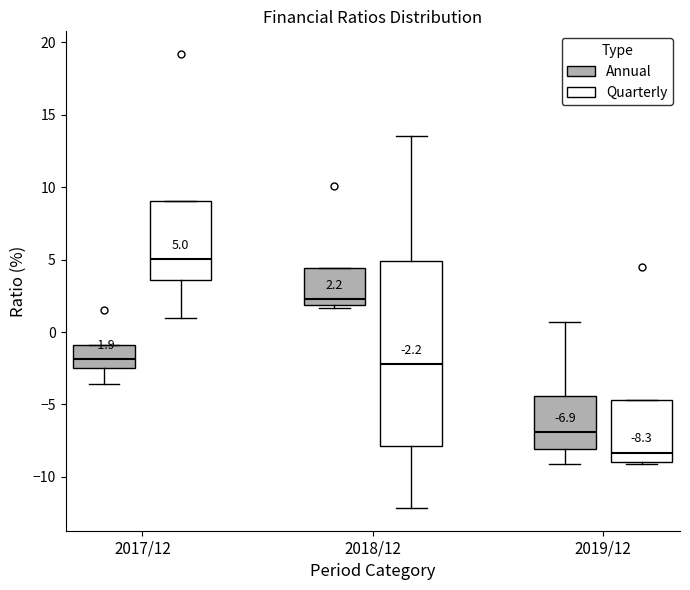

Comparing the boxes themselves (not the whiskers), which one is the tallest?

2018/12 (Quarterly)